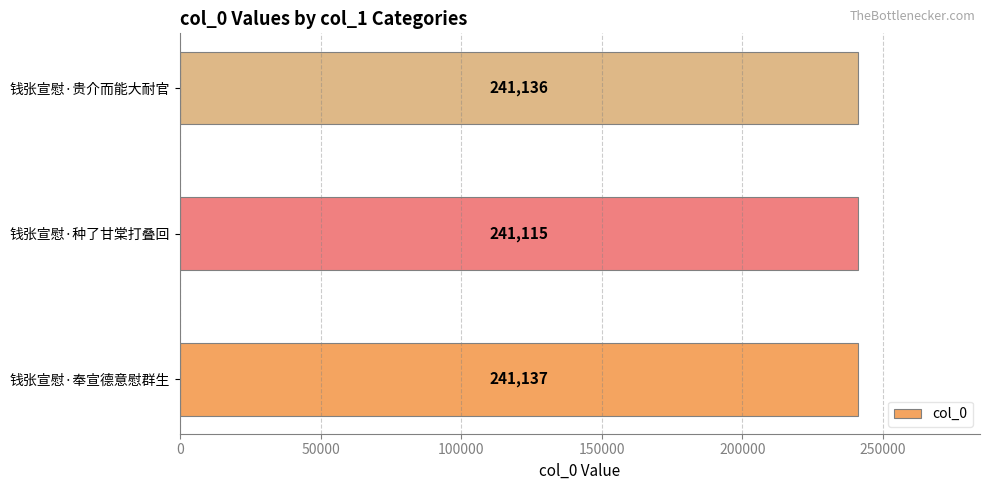

What is the difference between the maximum and second lowest values?

1